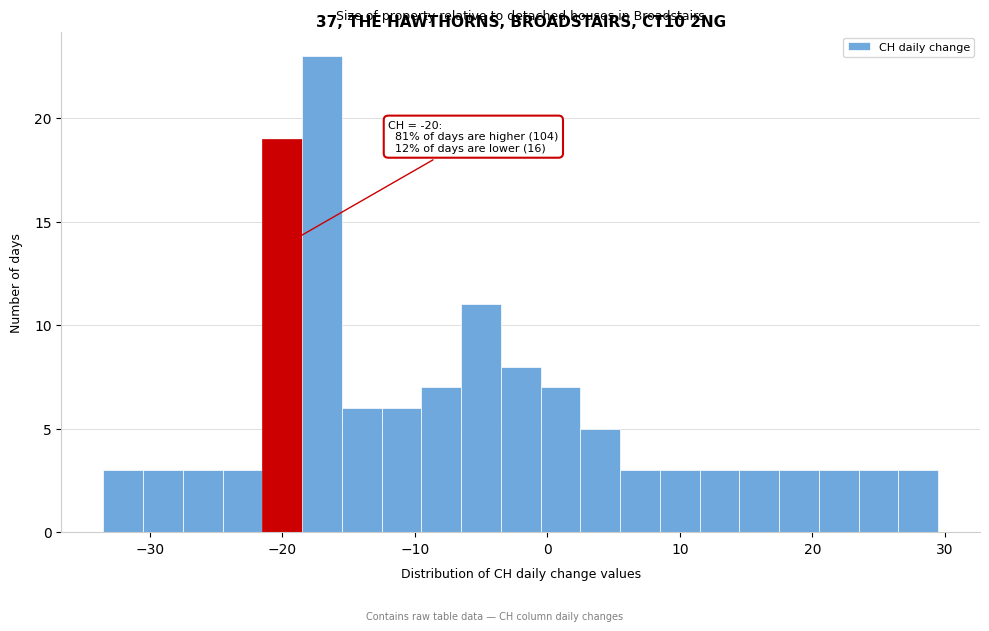

Read against the x-axis, roughly where is the centre of the tallest bar?

-17